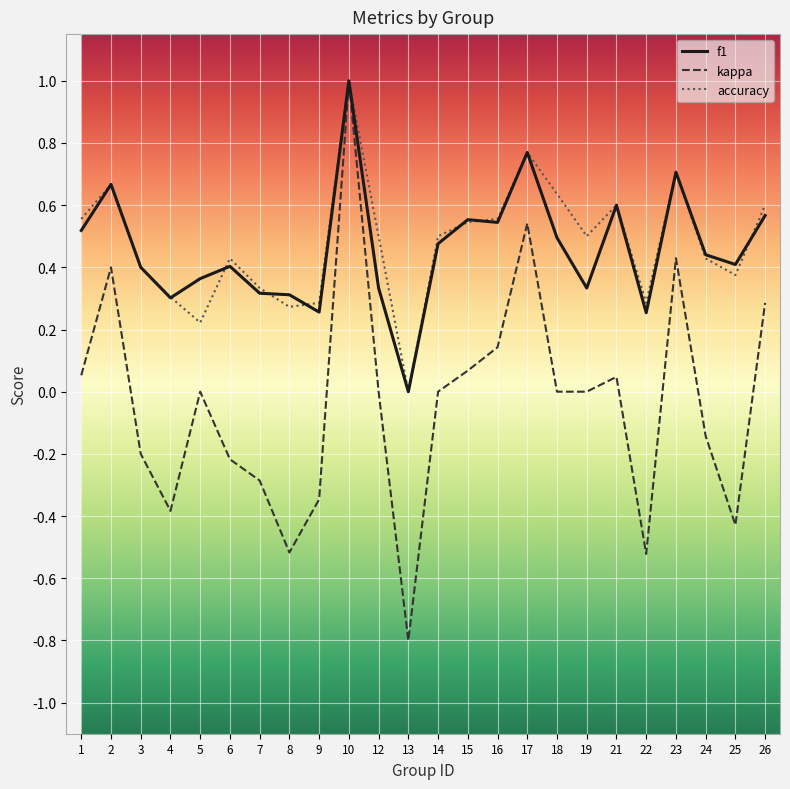

The f1 series shows 0.3 at 22. True or false?

True